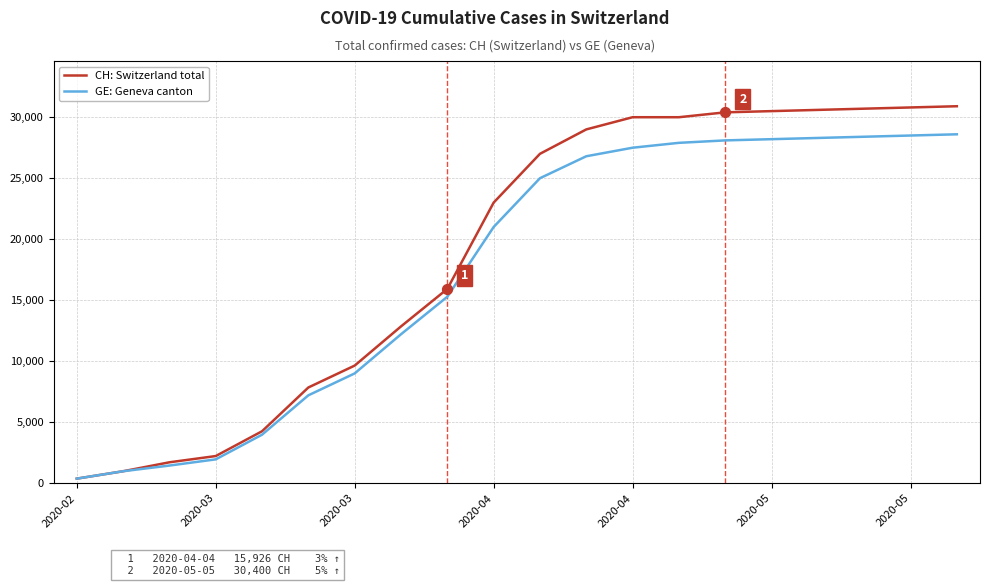

Which series has the largest total across all categories?

CH: Switzerland total